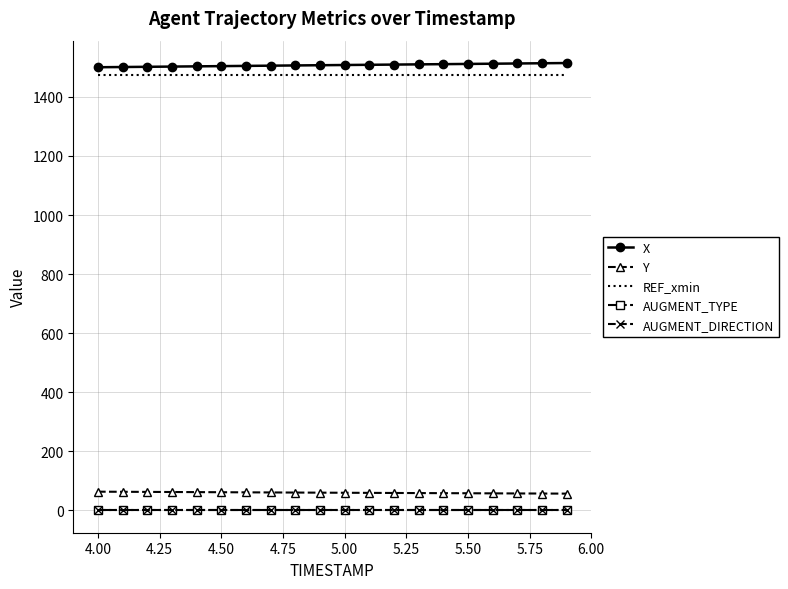

True or false: REF_xmin and AUGMENT_TYPE cross at least once.

False